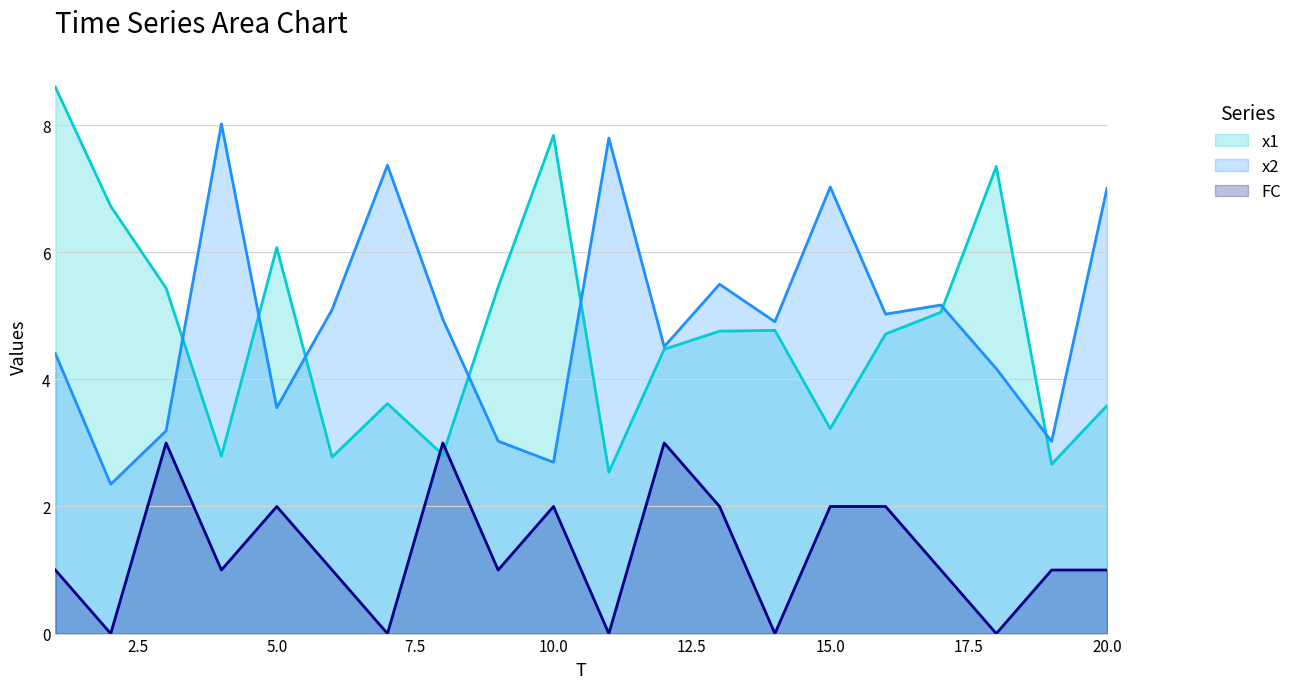

Reading left to right, what are all the values shown in this chart?

x1: 1=8.6	2=6.7	3=5.4	4=2.8	5=6.1	6=2.8	7=3.6	8=2.8	9=5.5	10=7.8	11=2.5	12=4.5	13=4.8	14=4.8	15=3.2	16=4.7	17=5.1	18=7.3	19=2.7	20=3.6
x2: 1=4.4	2=2.4	3=3.2	4=8.0	5=3.6	6=5.1	7=7.4	8=4.9	9=3.0	10=2.7	11=7.8	12=4.5	13=5.5	14=4.9	15=7.0	16=5.0	17=5.2	18=4.2	19=3.0	20=7.0
FC: 1=1.0	2=0.0	3=3.0	4=1.0	5=2.0	6=1.0	7=0.0	8=3.0	9=1.0	10=2.0	11=0.0	12=3.0	13=2.0	14=0.0	15=2.0	16=2.0	17=1.0	18=0.0	19=1.0	20=1.0